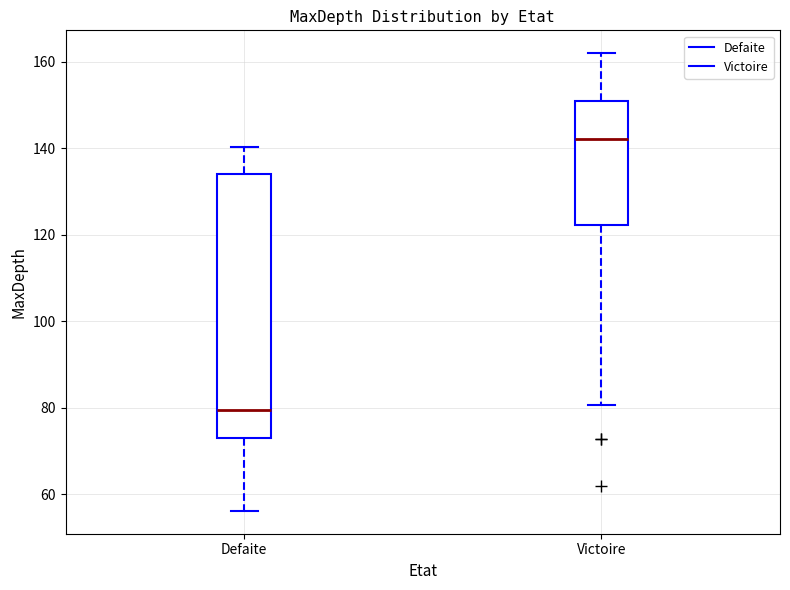

Which box has the highest median line?

Victoire